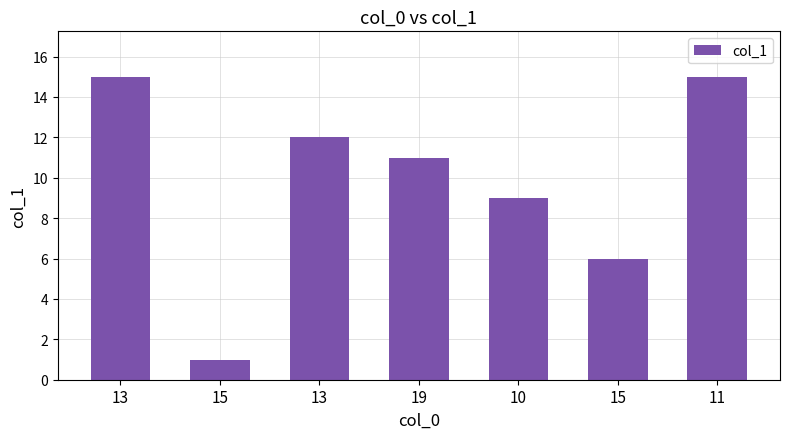

Which has a higher value, 11 or 15?

11